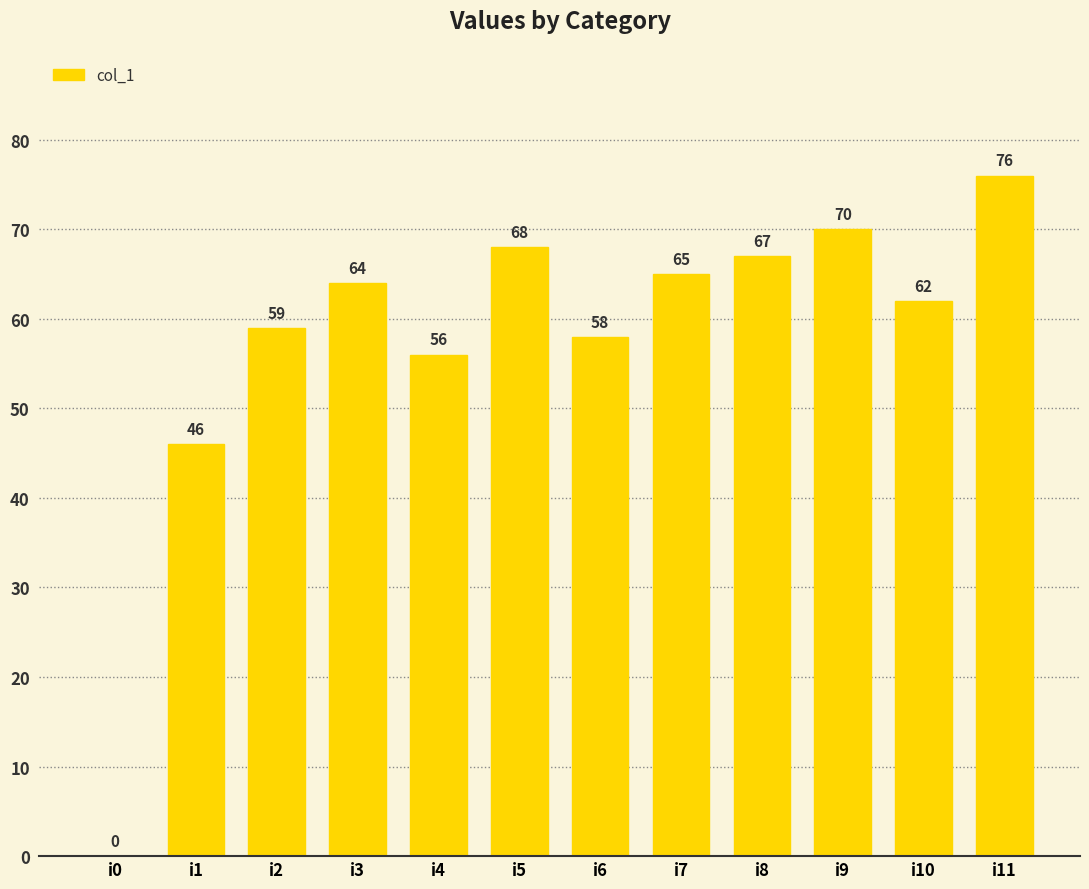

What is the sum of all values?

691